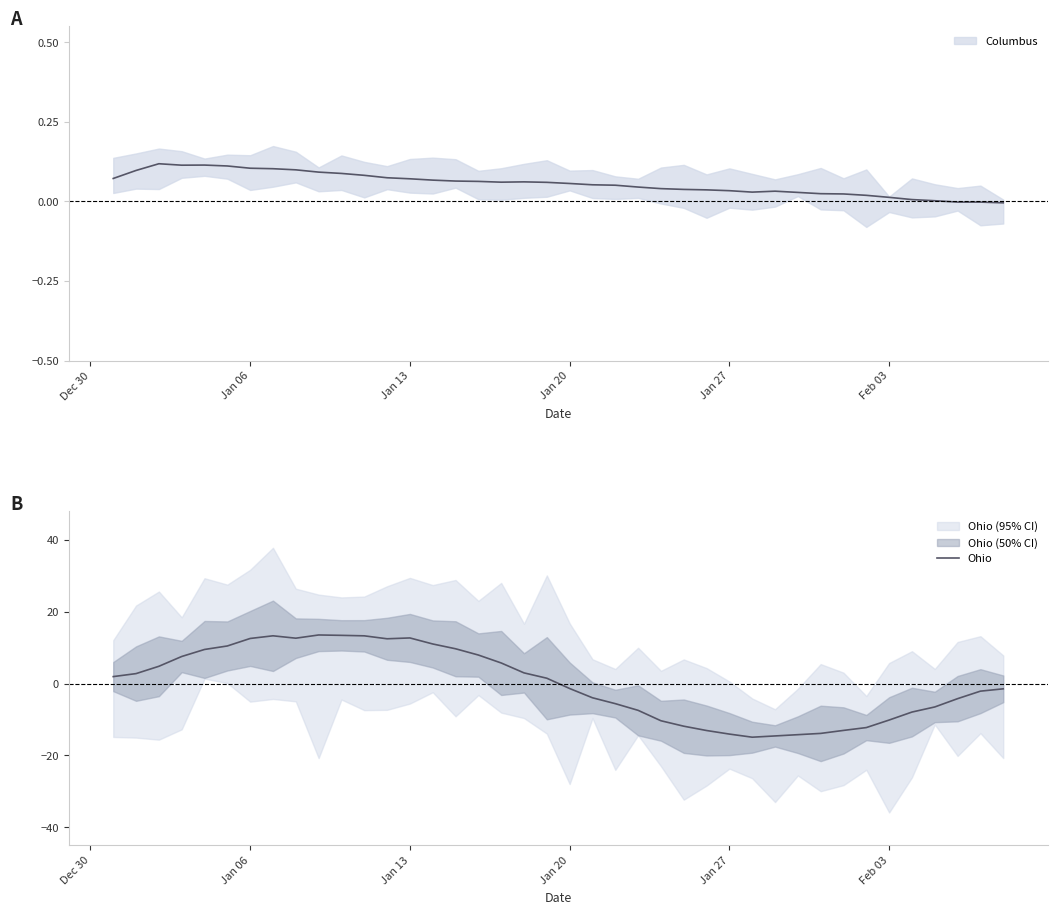

Reading left to right, list all the values displayed in this chart.

1.9	2.8	4.8	7.5	9.5	10.5	12.6	13.3	12.6	13.5	13.4	13.3	12.5	12.7	11.0	9.7	7.9	5.7	3.0	1.5	-1.4	-3.9	-5.6	-7.4	-10.3	-11.9	-13.1	-14.0	-14.9	-14.6	-14.2	-13.9	-13.0	-12.2	-10.1	-7.9	-6.5	-4.2	-2.1	-1.5